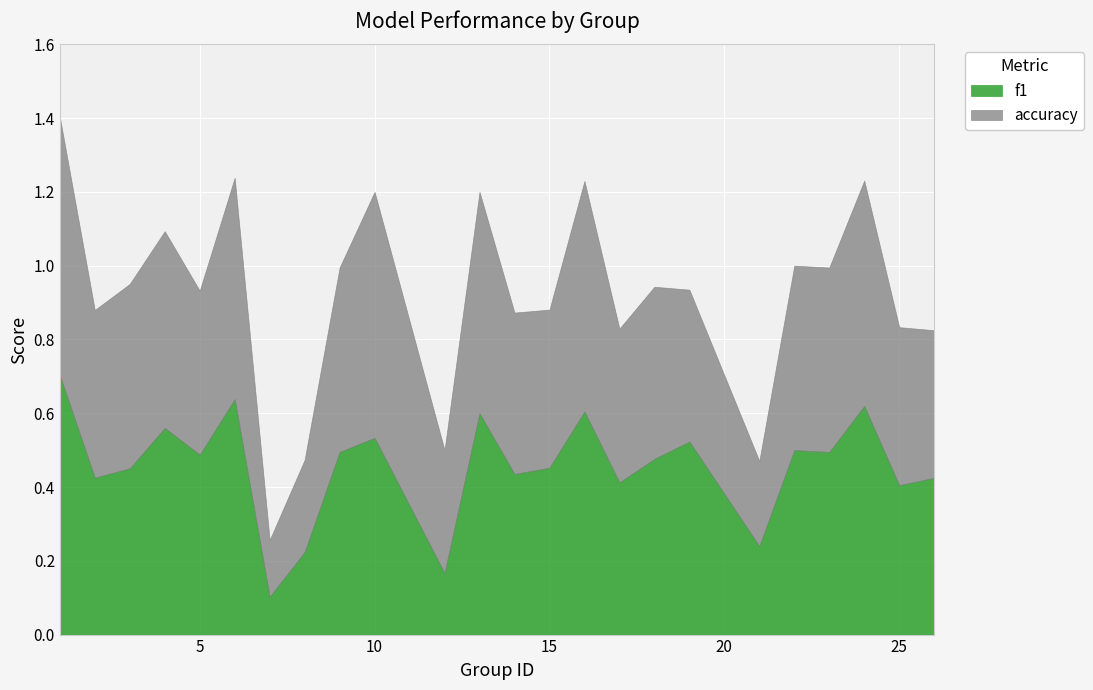

Reading right to left, extract all data points from this chart.

f1: 0.4	0.4	0.6	0.5	0.5	0.2	0.5	0.5	0.4	0.6	0.5	0.4	0.6	0.2	0.5	0.5	0.2	0.1	0.6	0.5	0.6	0.5	0.4	0.7
accuracy: 0.4	0.4	0.6	0.5	0.5	0.2	0.4	0.5	0.4	0.6	0.4	0.4	0.6	0.3	0.7	0.5	0.2	0.2	0.6	0.4	0.5	0.5	0.5	0.7